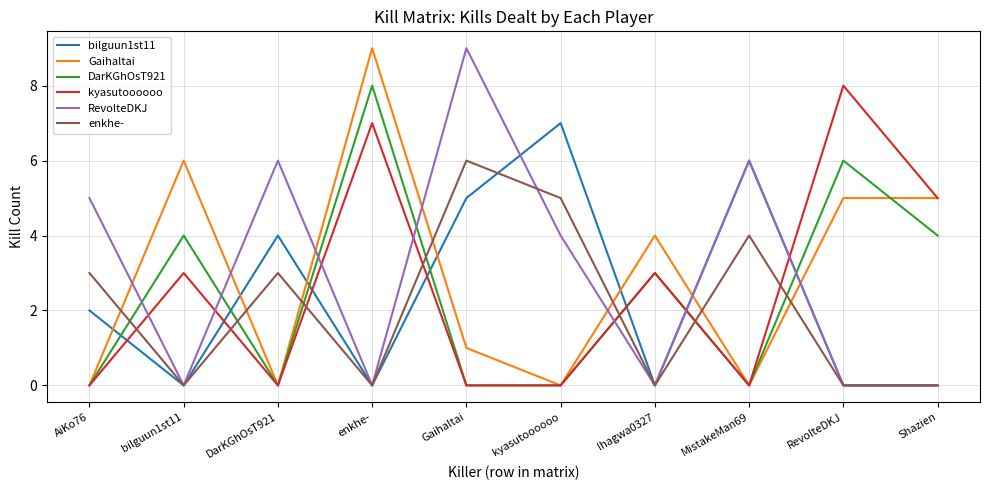

What is the spread (max minus min) of values at MistakeMan69?

6